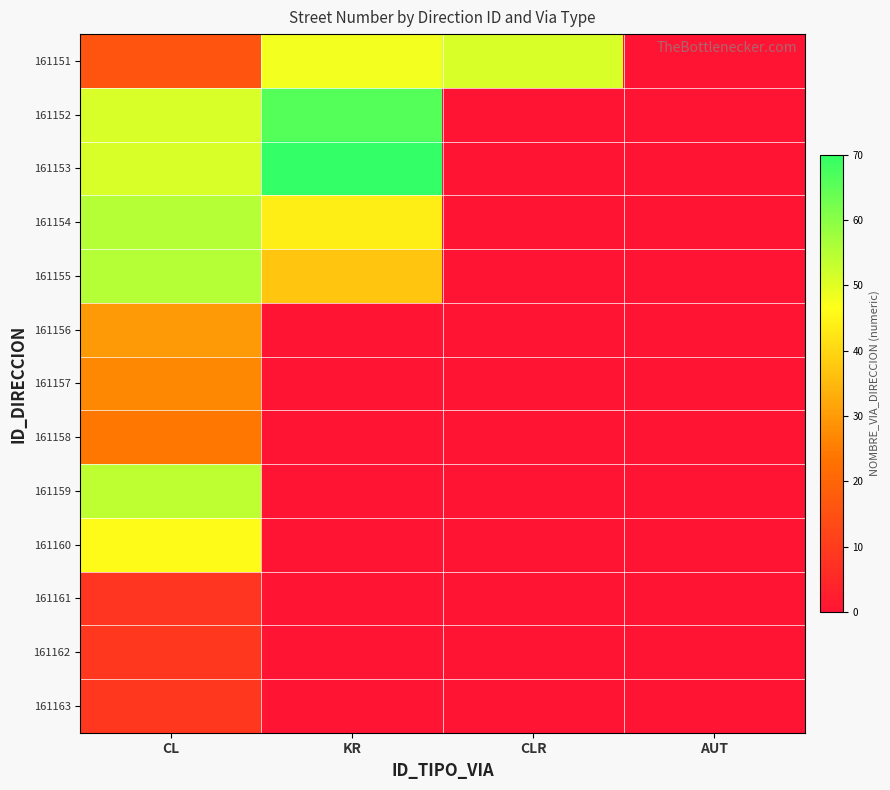

Which series has the largest total across all categories?

161153